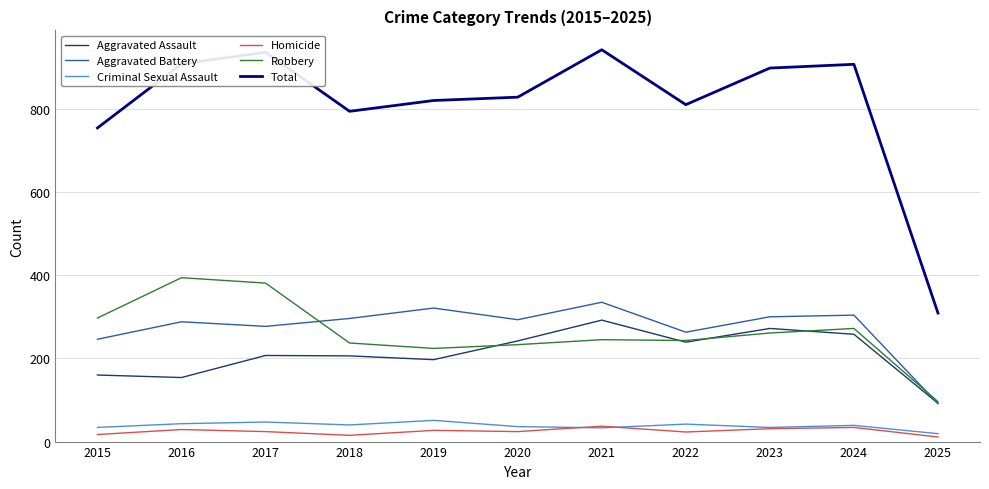

What is the highest value of the Robbery series?

394